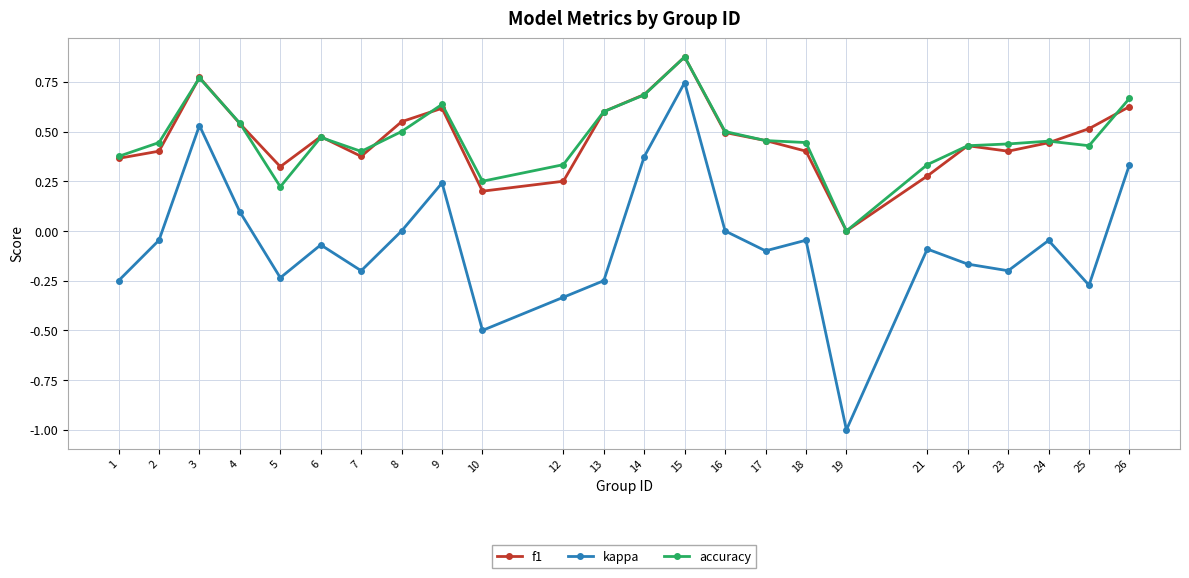

Where is the first local maximum for kappa?

3